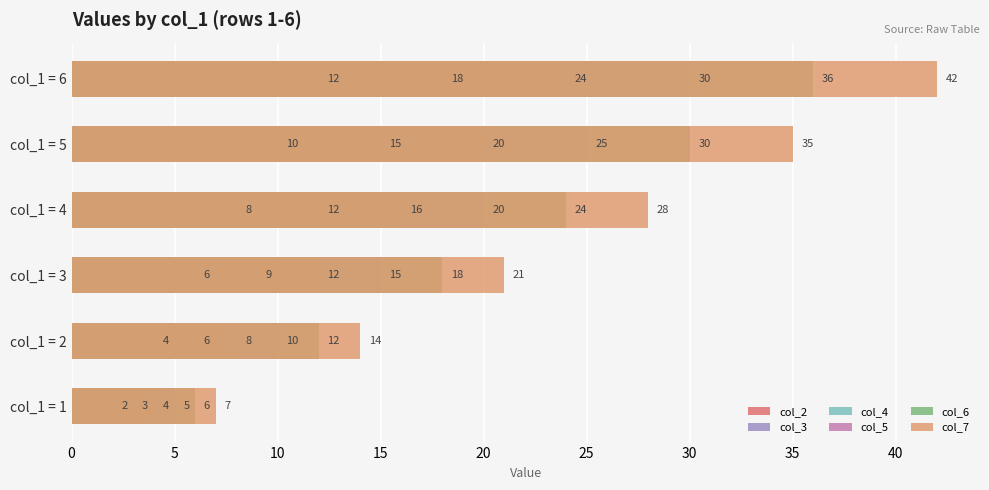

How many bars are there in total?

36